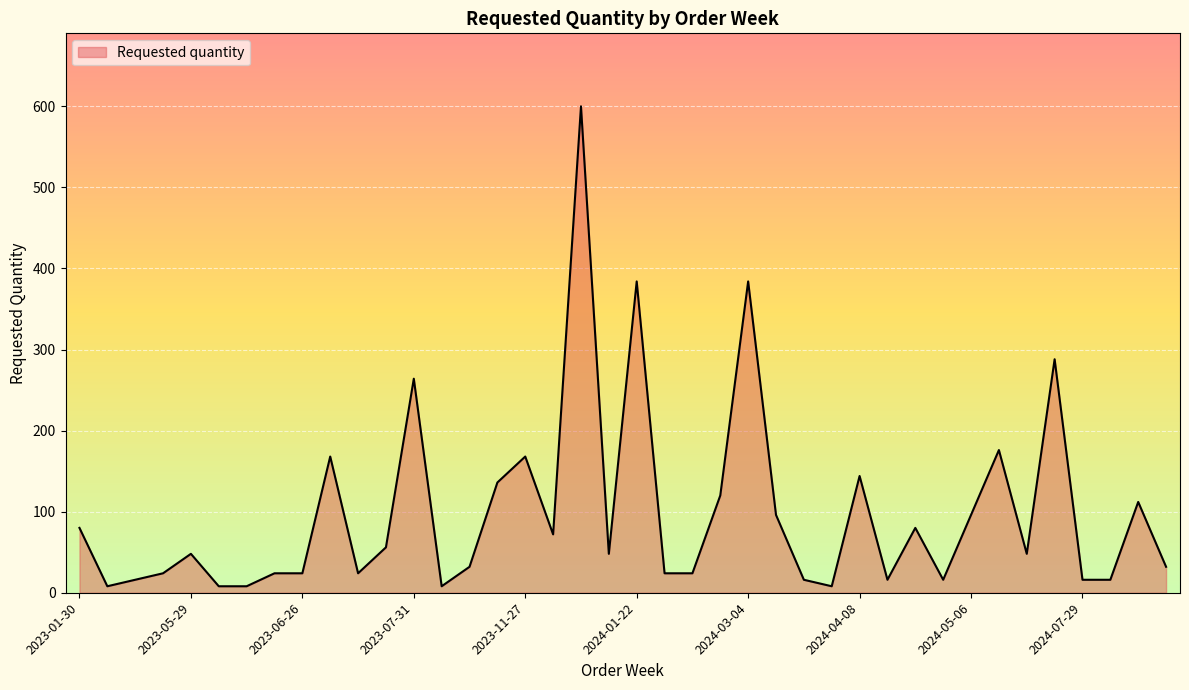

What is the maximum value shown in the chart?

600